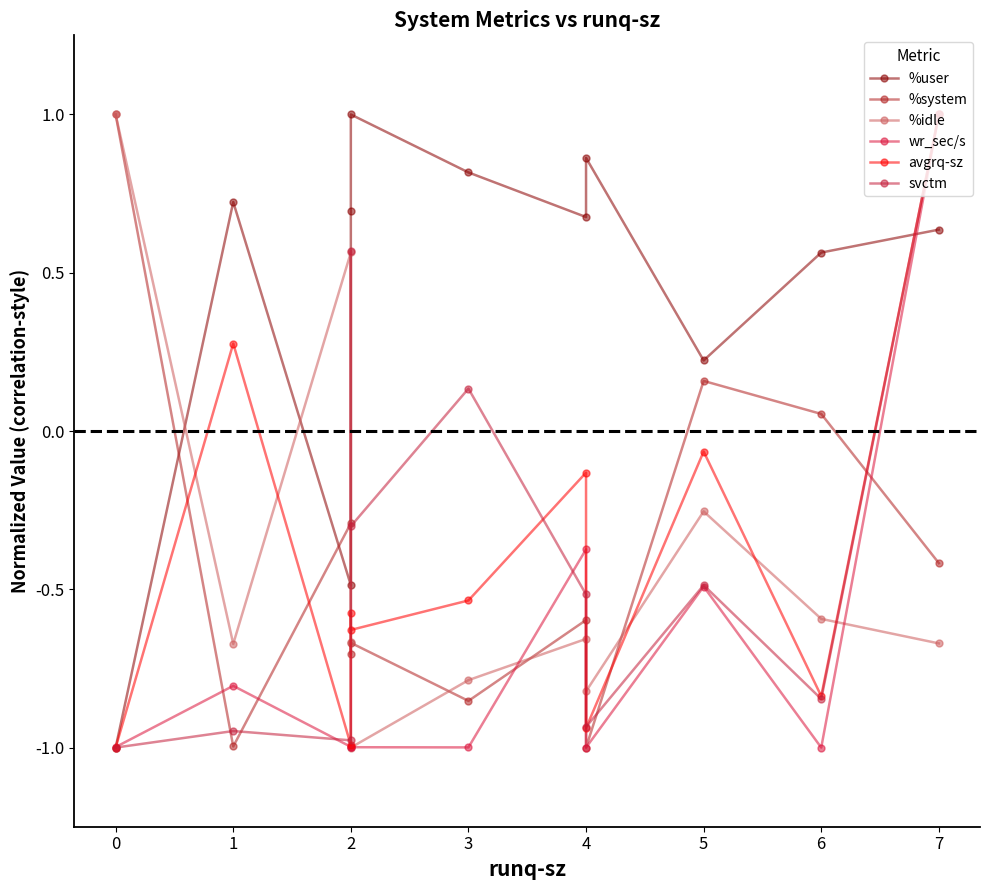

What is the minimum value for %user?

-1.0